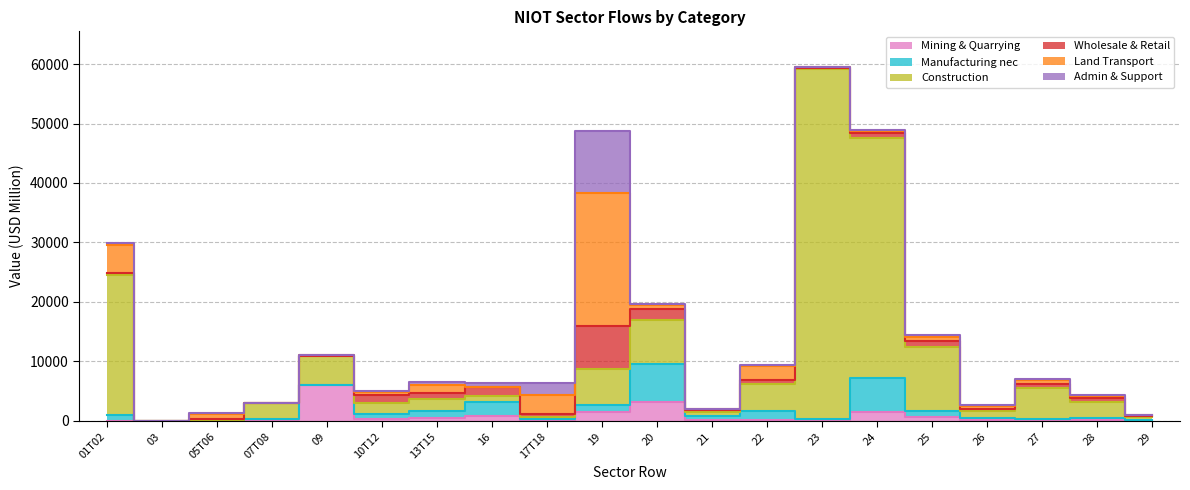

Reading left to right, list all the values displayed in this chart.

Mining & Quarrying: 50.5	0.1	68.6	191.2	6023.6	290.1	504.3	757.6	46.2	1441.8	3206.8	228.2	92.4	45.8	1427.1	666.8	75.5	67.9	158.3	39.5
Manufacturing nec: 919.2	0.4	61.3	122.2	5.4	819.8	1225.2	2371.2	209.9	1269.2	6316.3	524.5	1582.6	329.3	5785.9	931.5	359.3	307.6	344.9	106.0
Construction: 23568.7	1.1	73.3	2634.7	4800.4	1971.6	1883.7	1028.9	348.2	6001.2	7415.6	736.5	4589.9	58794.3	40401.1	10788.8	1270.4	5196.6	2719.3	585.1
Wholesale & Retail: 314.4	0.1	75.9	1.0	6.4	1209.9	1077.9	1465.1	601.2	7227.0	1860.7	351.5	647.4	180.6	769.9	1055.5	358.6	593.2	586.6	133.3
Land Transport: 4684.0	0.1	913.4	0.8	186.9	489.7	1416.7	104.4	3142.2	22343.4	682.1	122.7	2330.5	122.1	321.0	604.2	400.9	662.6	337.9	127.5
Admin & Support: 368.8	0.1	111.1	0.7	12.7	296.0	371.0	562.9	1959.5	10436.9	249.8	79.0	164.5	71.5	194.2	449.1	159.2	176.7	220.3	54.0